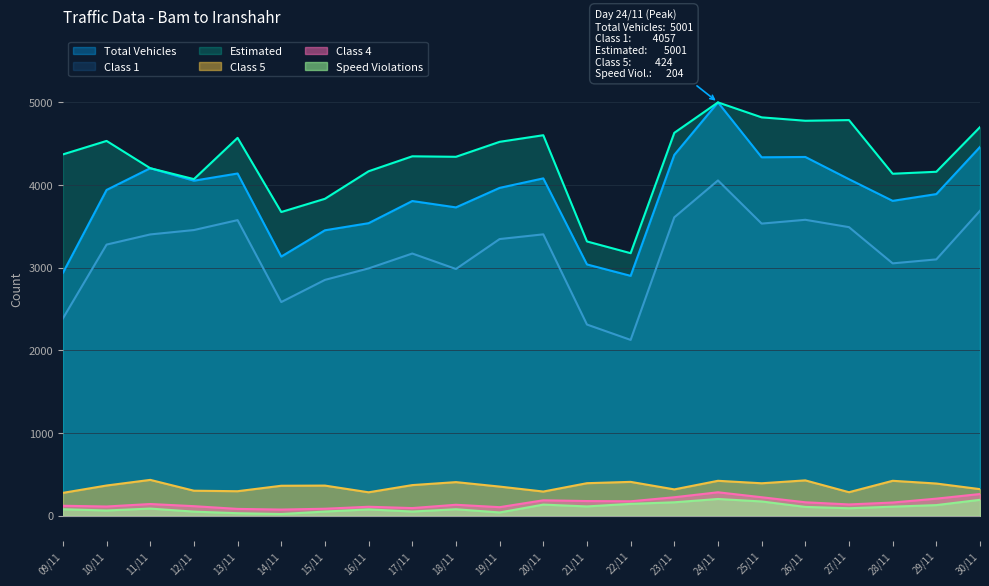

Is the value of Class 4 at 17/11 greater than the value of Total Vehicles at 30/11?

No